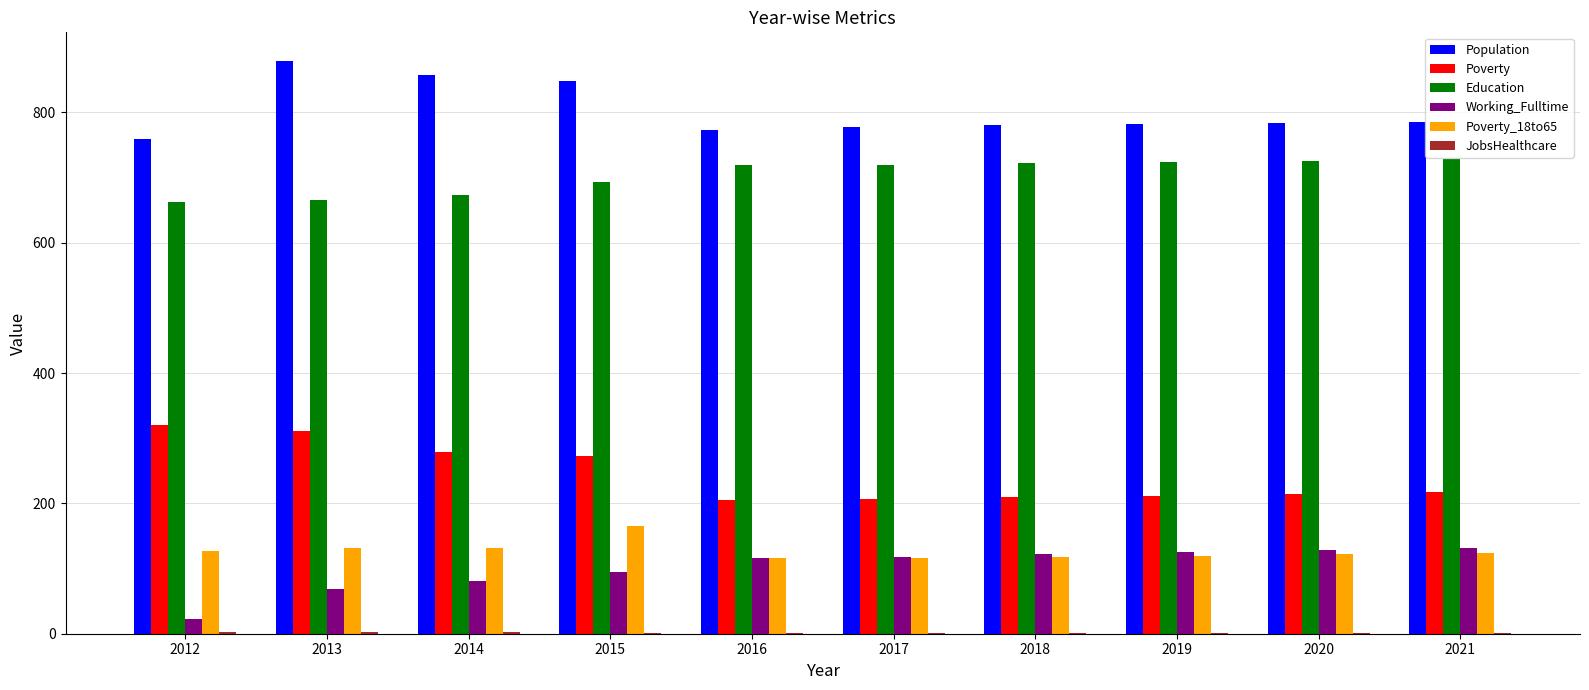

Which series has the largest total across all categories?

Population